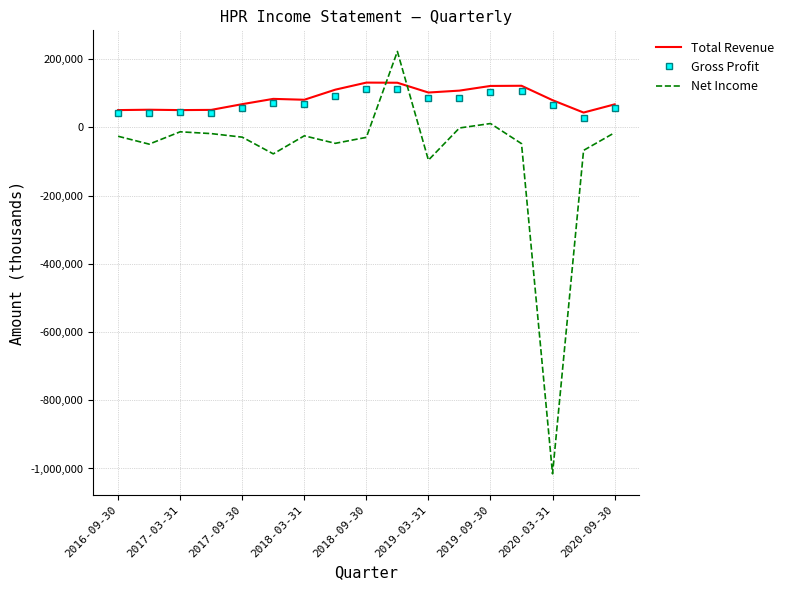

What is the highest value of the Net Income series?

222400